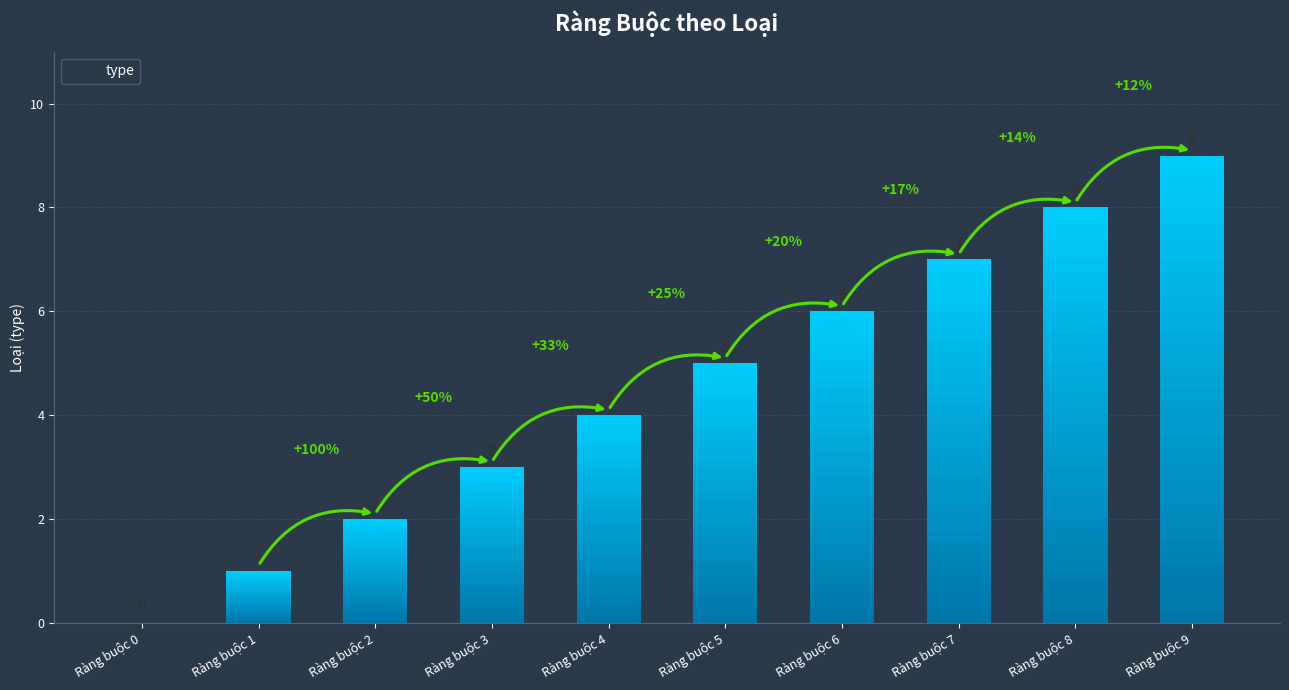

Rank the categories by value from highest to lowest.

Ràng buộc 9, Ràng buộc 8, Ràng buộc 7, Ràng buộc 6, Ràng buộc 5, Ràng buộc 4, Ràng buộc 3, Ràng buộc 2, Ràng buộc 1, Ràng buộc 0